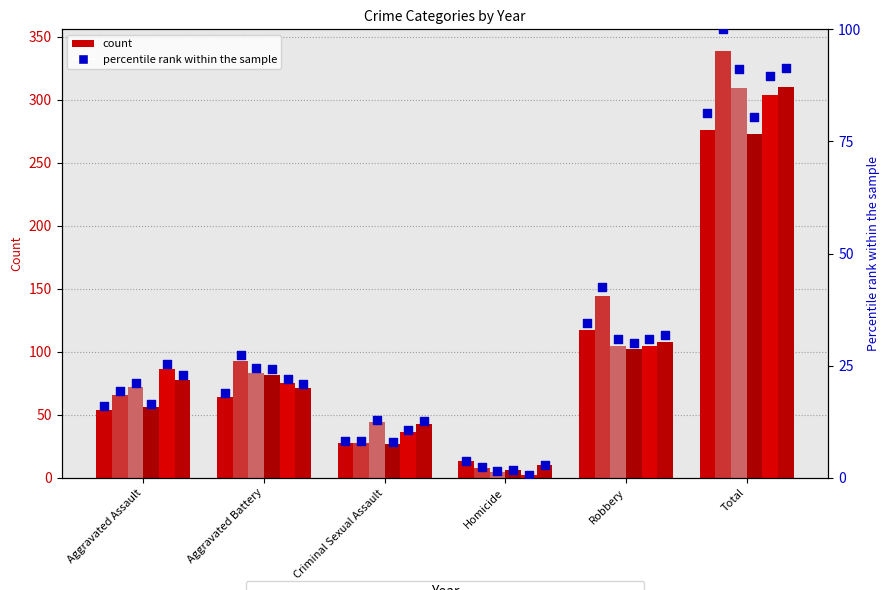

At how many categories does at least one series exceed 92?

1